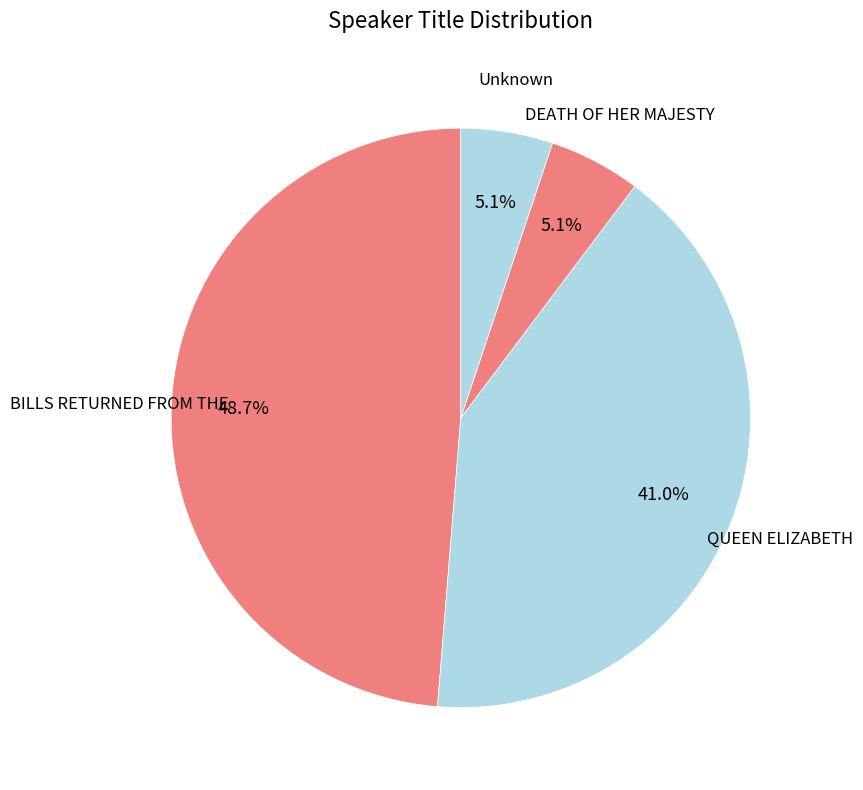

Do DEATH OF HER MAJESTY and BILLS RETURNED FROM THE together represent more than half of the pie?

Yes